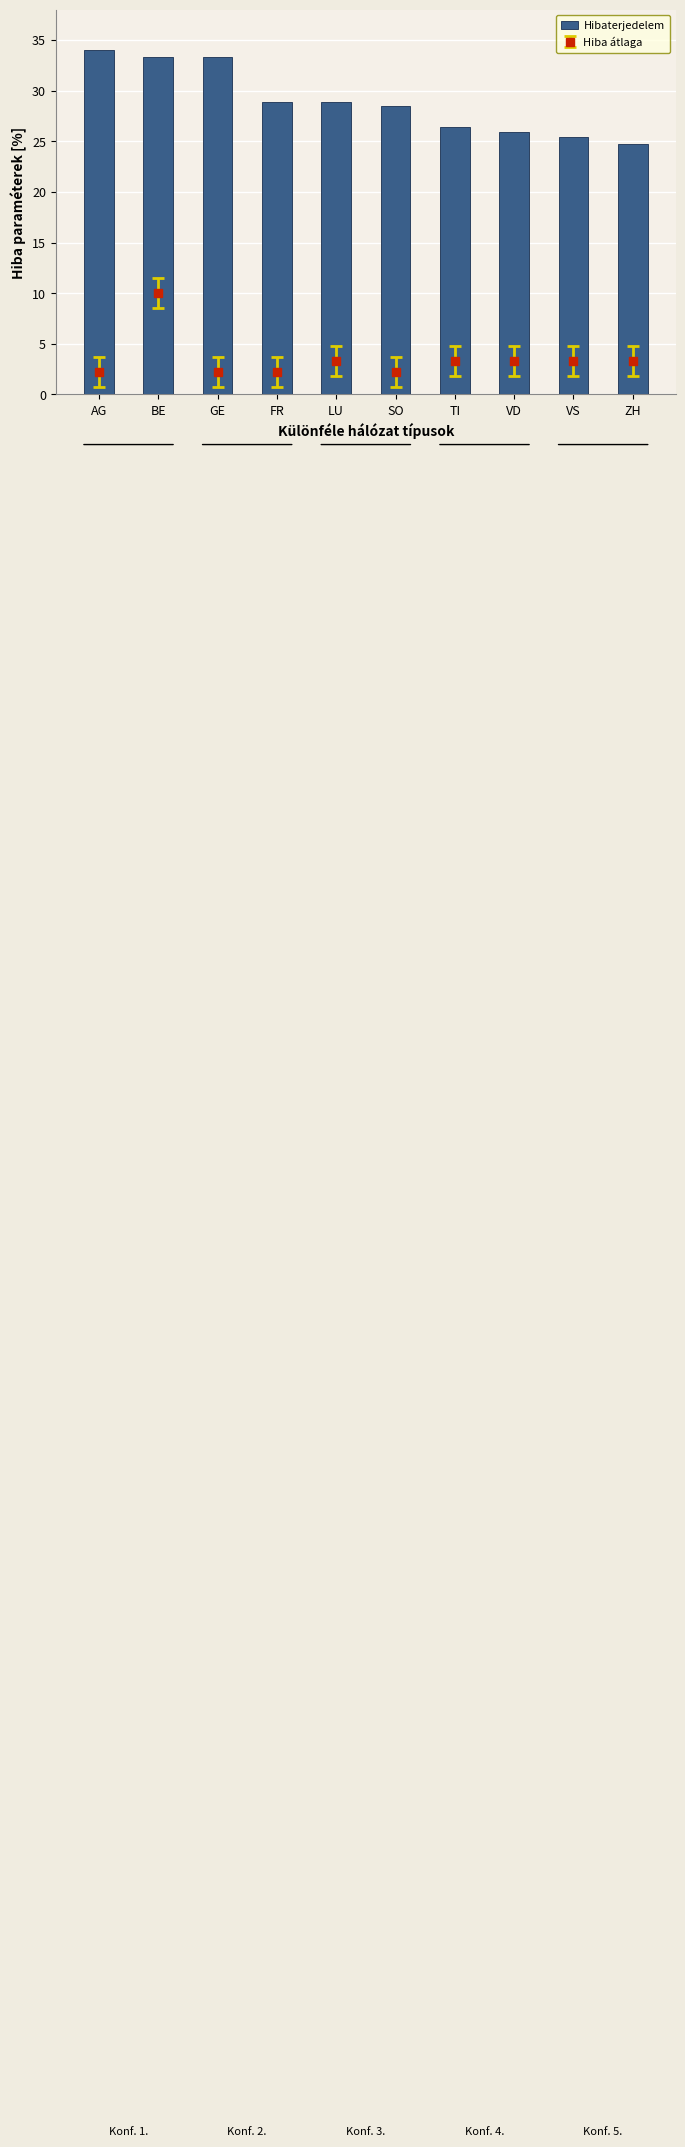

What is the greatest value displayed?

34.0